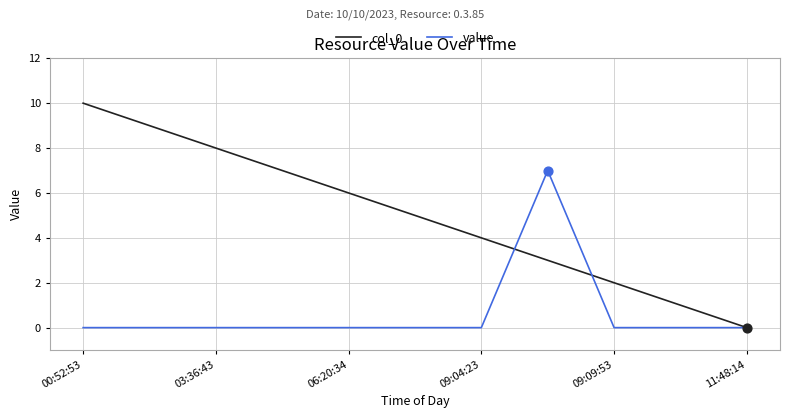

Which series has the largest total across all categories?

col_0